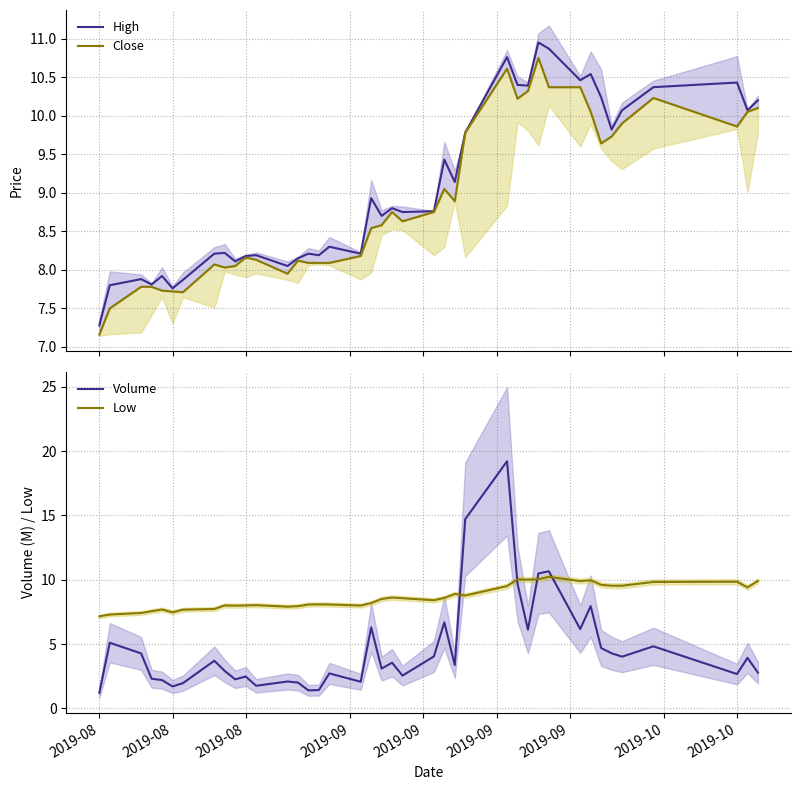

What is the sum of all High values?

362.2